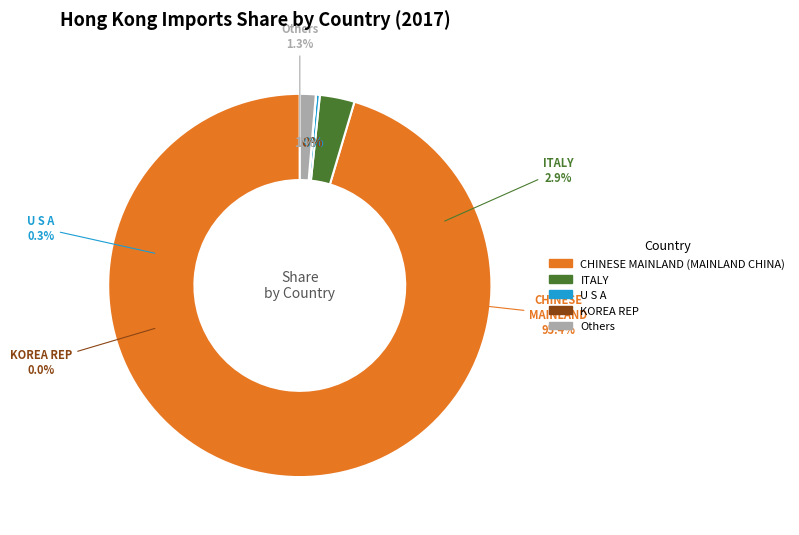

Which slice is the smallest?

KOREA REP